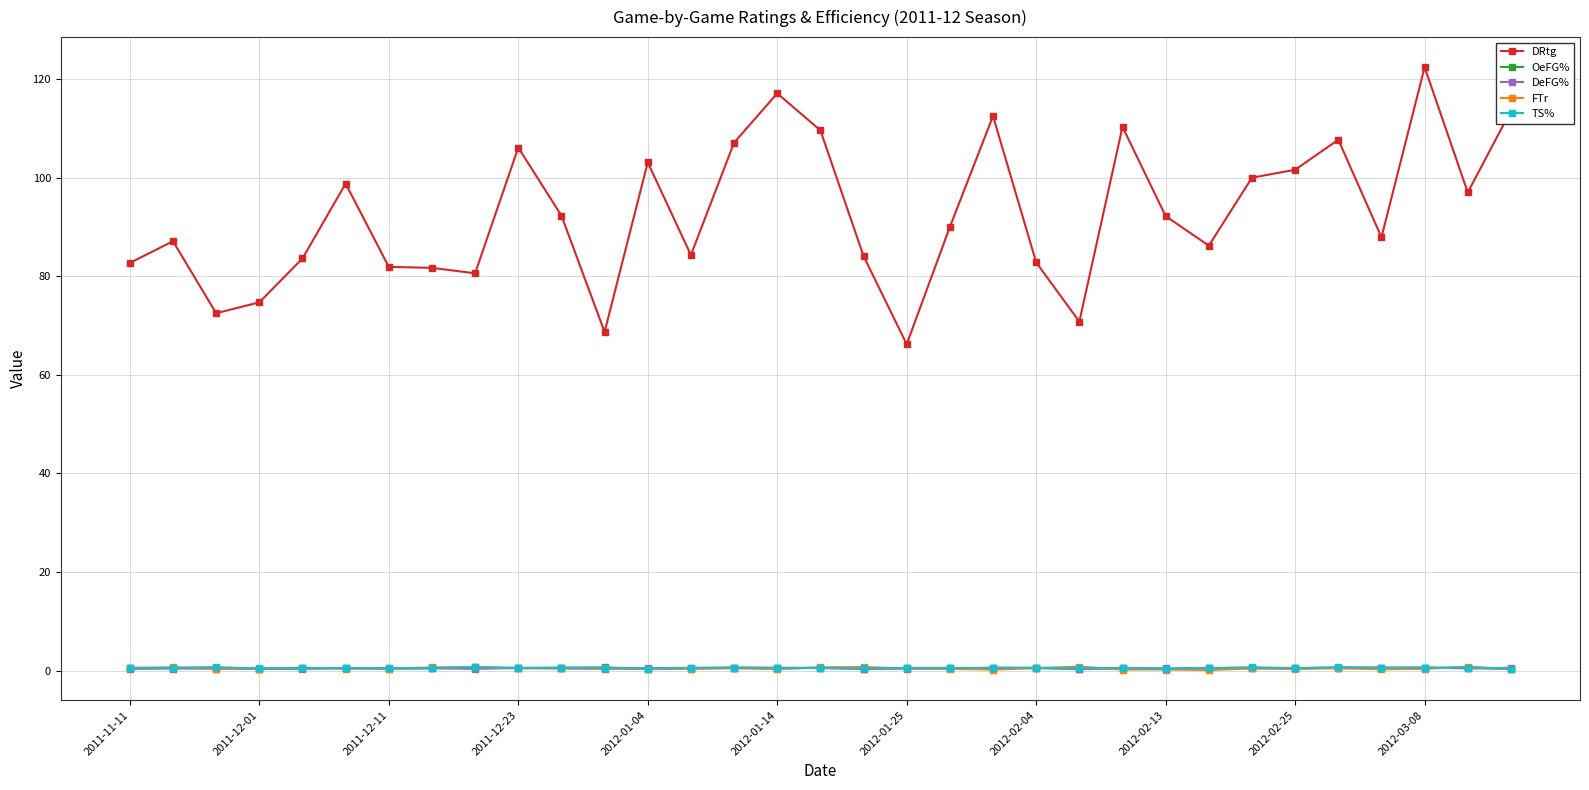

What is the value of the DRtg point at the 7th from the left?

81.9